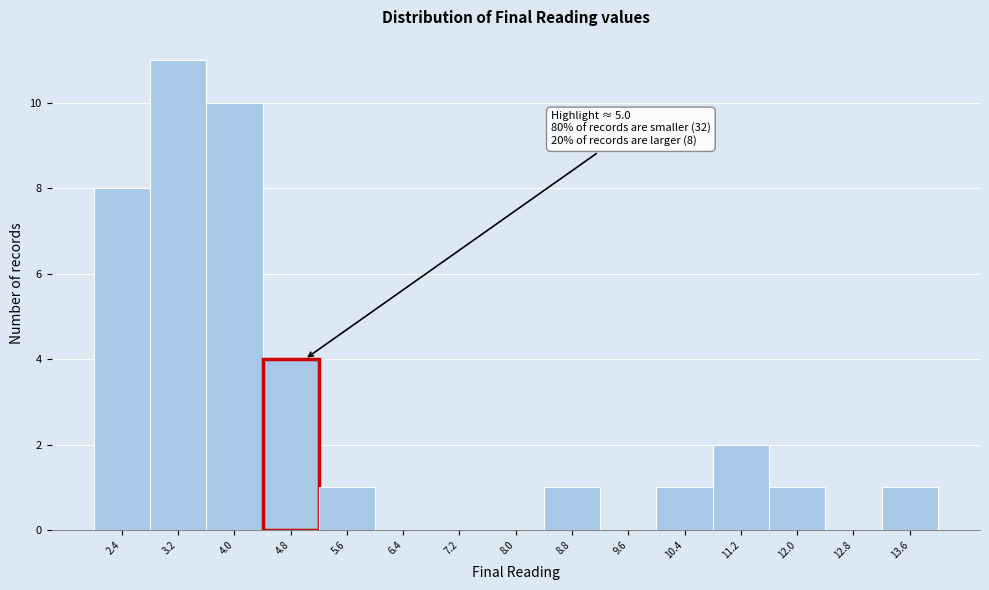

Over which range of the x-axis is the bar tallest?

2.8 to 3.6